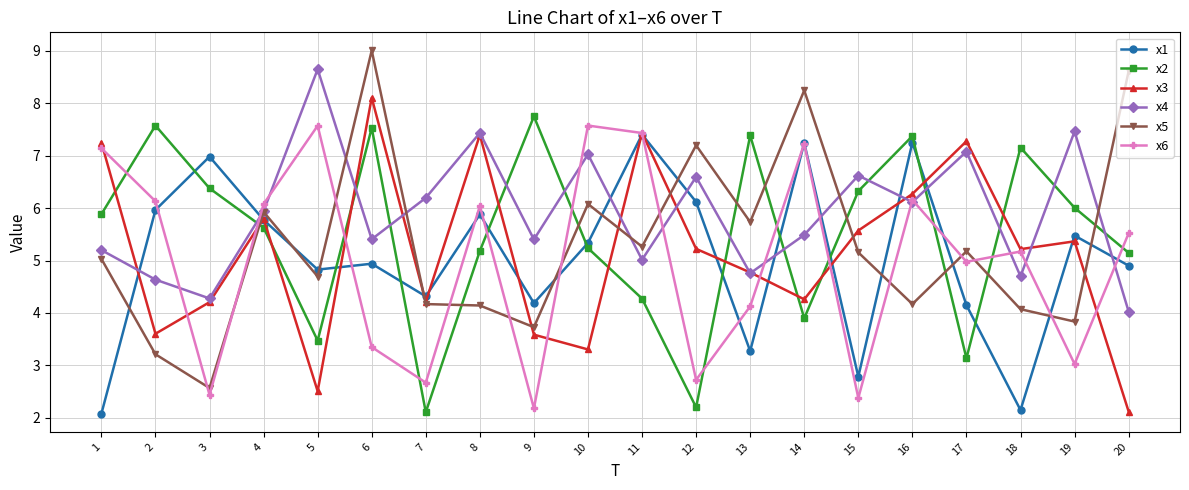

At how many categories does at least one series exceed 8?

4